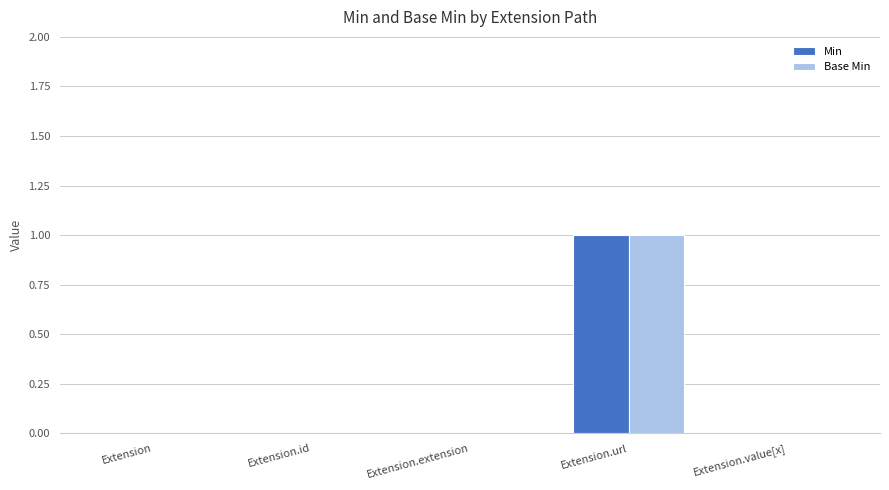

Is it true that Base Min equals 1 at Extension.id?

False